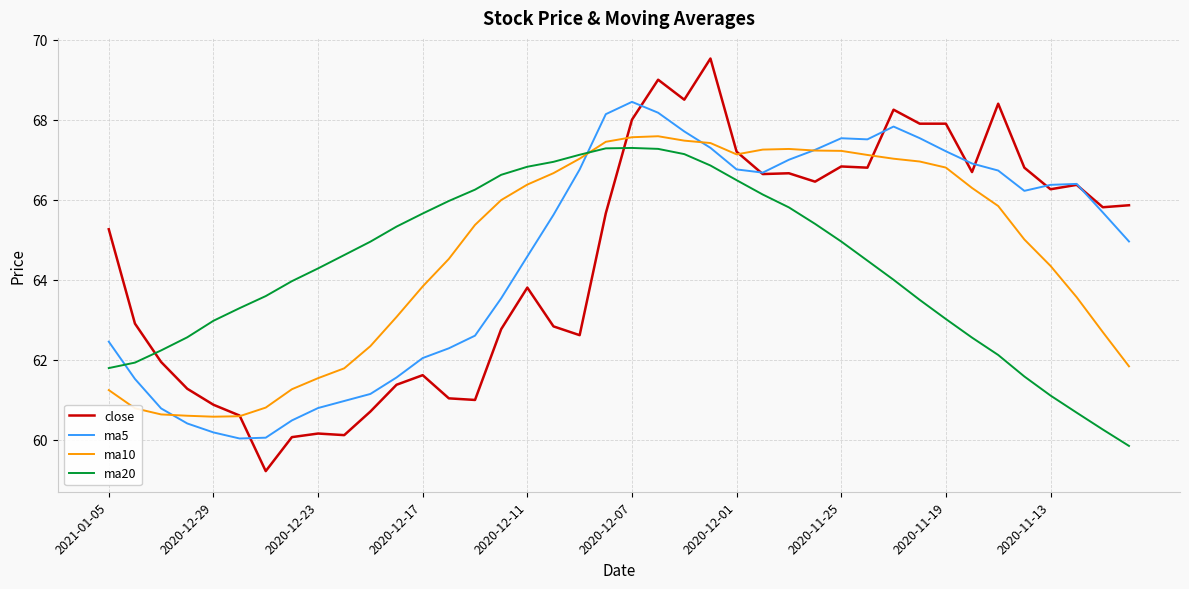

What is the highest value of the ma10 series?

67.6